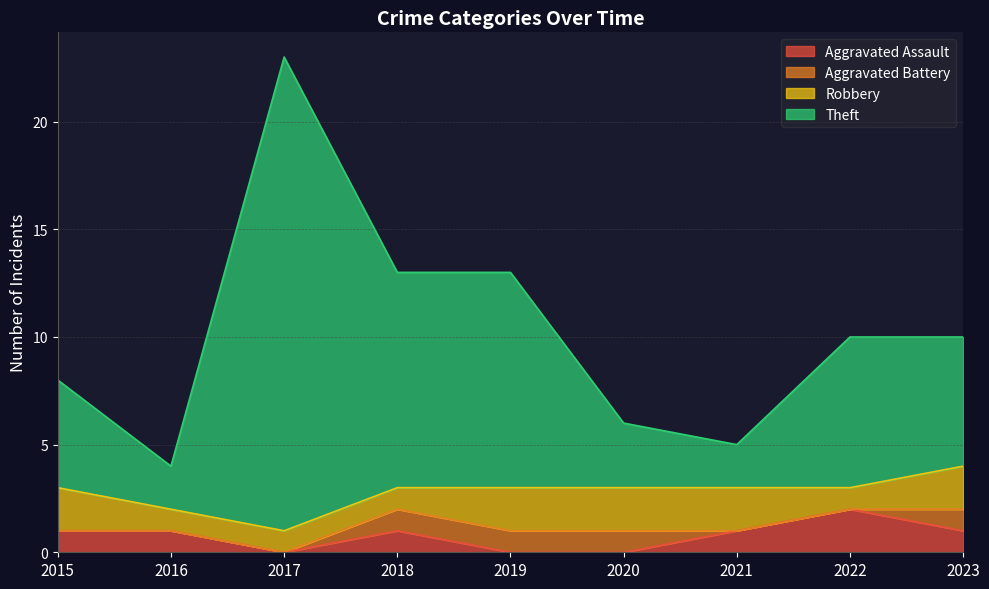

Which series has the largest range (max minus min)?

Theft